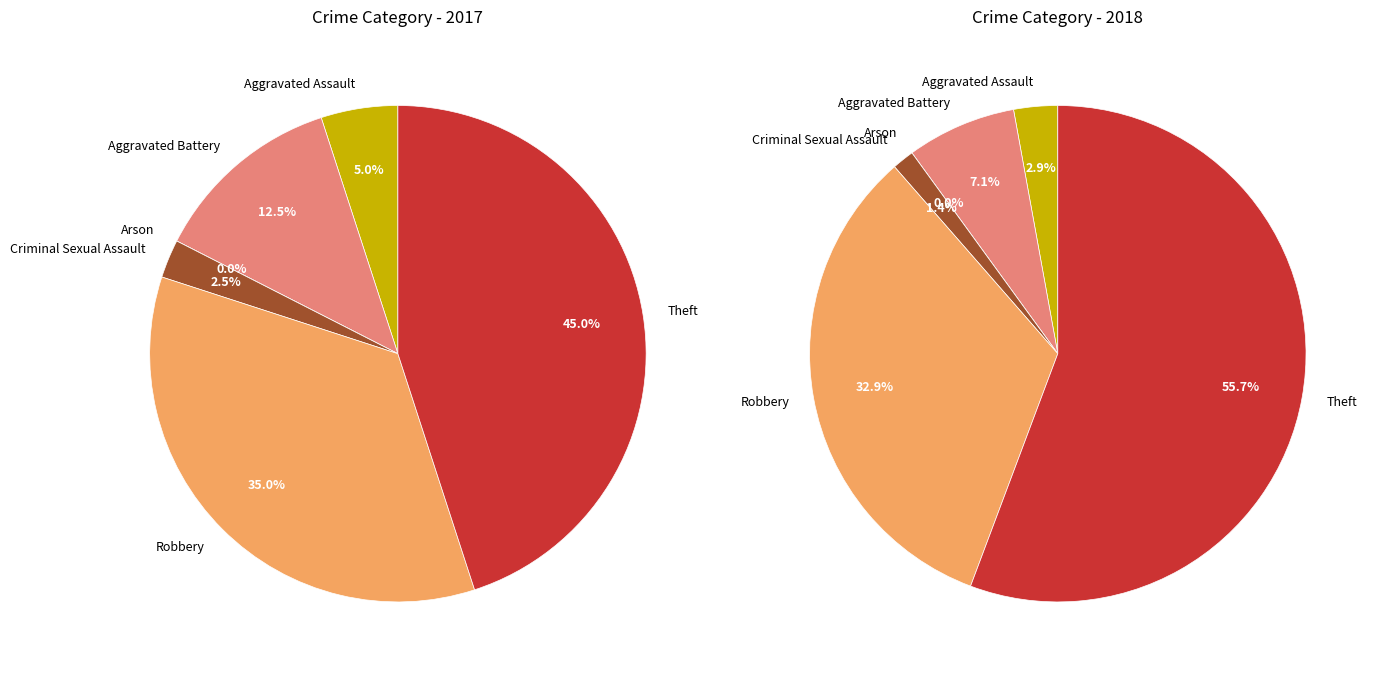

To the nearest percent, what is the average slice percentage?

17%